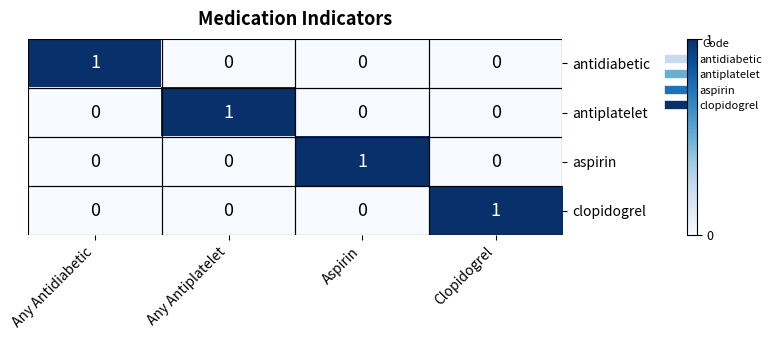

The antiplatelet series shows 0 at Any Antiplatelet. True or false?

False